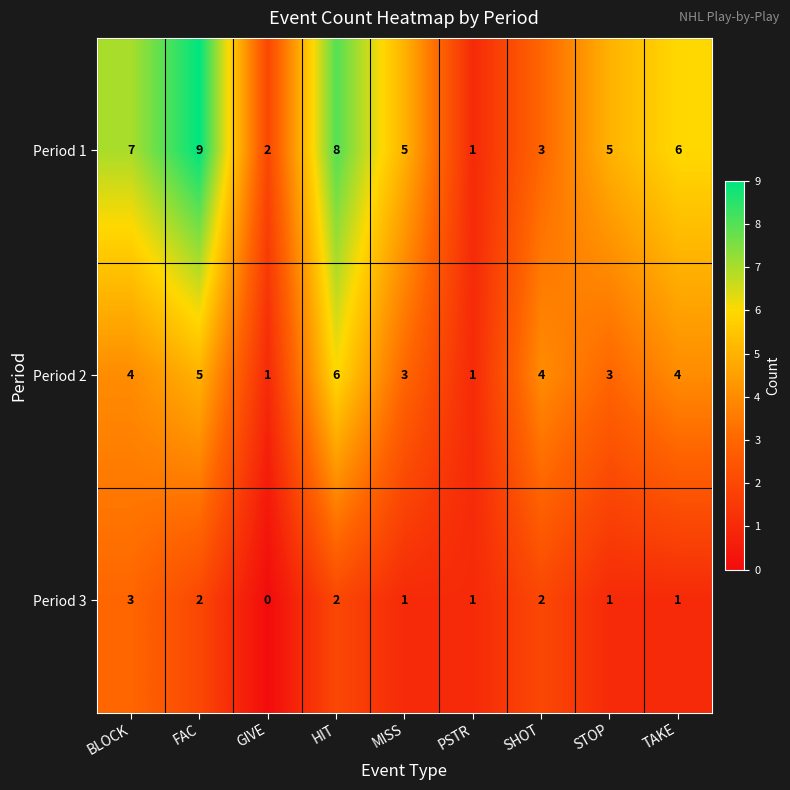

Reading right to left, extract all data points from this chart.

Period 1: TAKE=6	STOP=5	SHOT=3	PSTR=1	MISS=5	HIT=8	GIVE=2	FAC=9	BLOCK=7
Period 2: TAKE=4	STOP=3	SHOT=4	PSTR=1	MISS=3	HIT=6	GIVE=1	FAC=5	BLOCK=4
Period 3: TAKE=1	STOP=1	SHOT=2	PSTR=1	MISS=1	HIT=2	GIVE=0	FAC=2	BLOCK=3